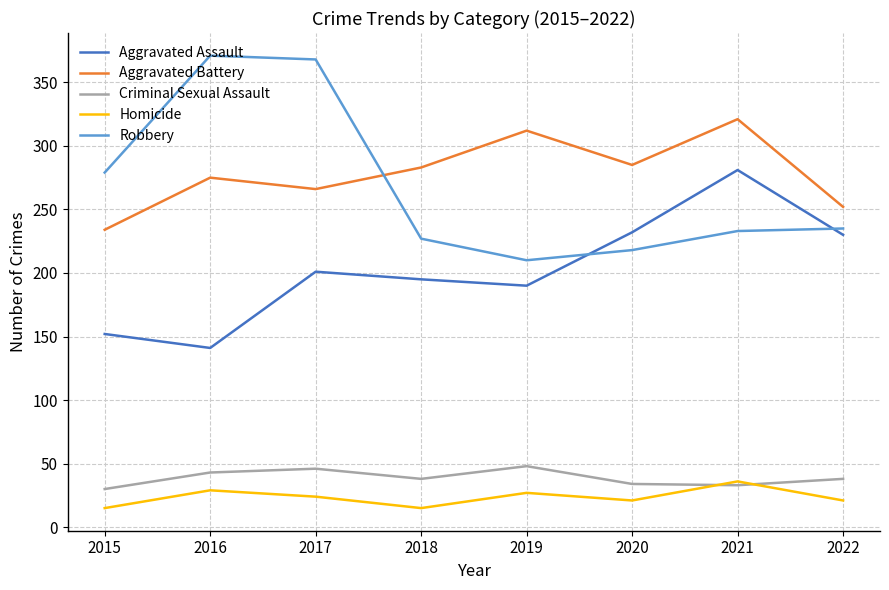

List the series in order of their peak value, lowest first.

Homicide, Criminal Sexual Assault, Aggravated Assault, Aggravated Battery, Robbery